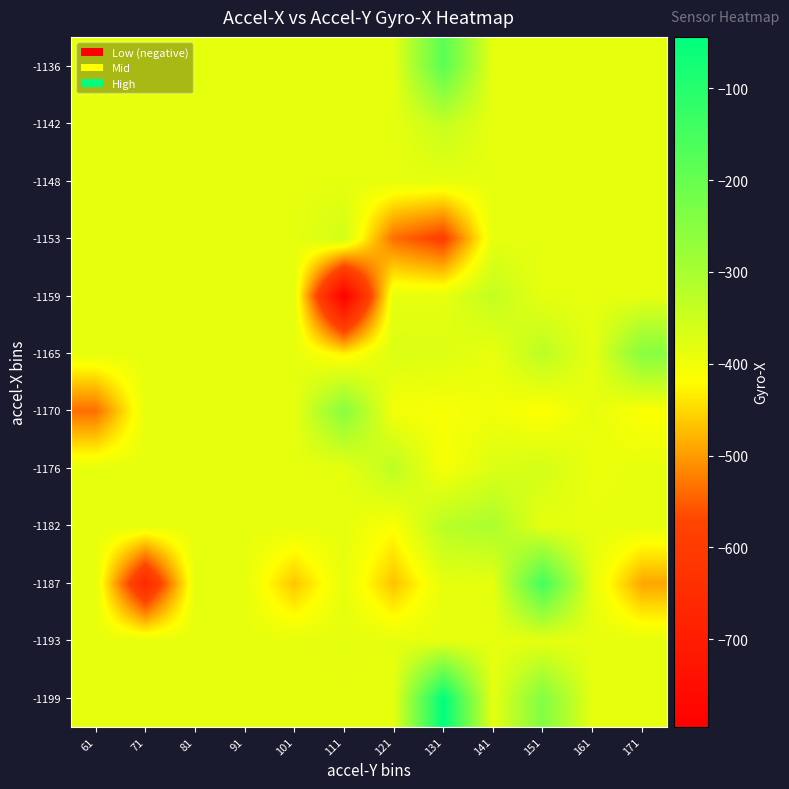

How many series are shown in this chart?

12